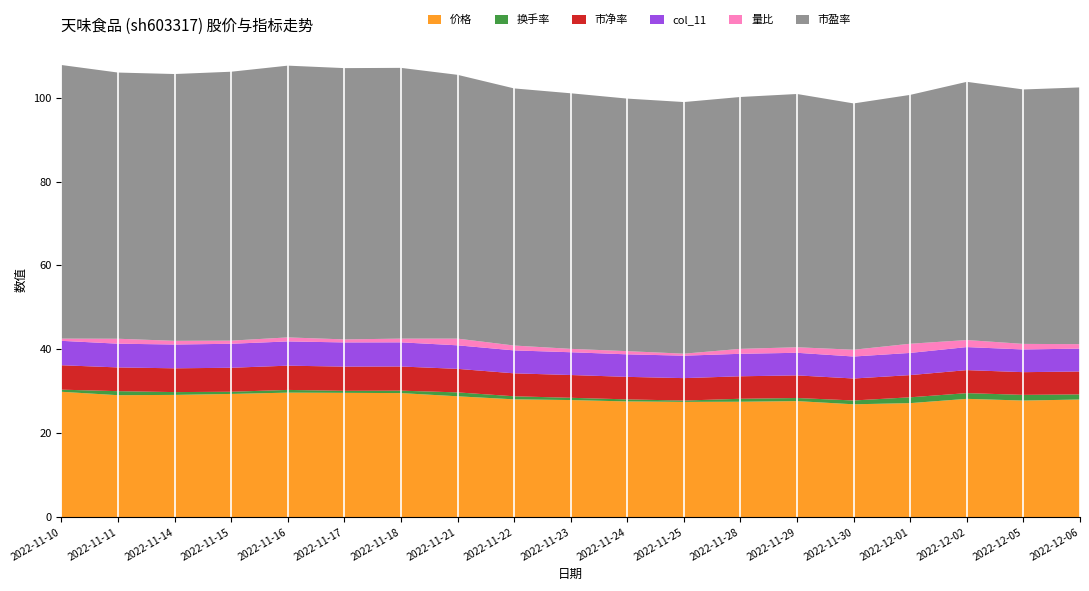

Reading left to right, extract all data points from this chart.

价格: 29.9	29.1	29.1	29.4	29.7	29.6	29.6	28.8	28.1	27.9	27.6	27.5	27.5	27.7	26.9	27.2	28.2	27.8	28.0
换手率: 0.5	1.0	0.7	0.5	0.7	0.5	0.6	0.9	0.7	0.5	0.5	0.3	0.7	0.7	0.9	1.4	1.4	1.4	1.2
市净率: 5.8	5.7	5.7	5.7	5.8	5.8	5.8	5.6	5.5	5.4	5.4	5.3	5.4	5.4	5.2	5.3	5.5	5.4	5.5
col_11: 5.8	5.7	5.7	5.7	5.8	5.8	5.8	5.6	5.5	5.4	5.4	5.3	5.4	5.4	5.2	5.3	5.5	5.4	5.5
量比: 0.5	1.2	0.9	0.8	1.0	0.7	0.9	1.6	1.2	0.8	0.8	0.5	1.2	1.3	1.6	2.2	1.7	1.3	1.1
市盈率: 65.2	63.5	63.6	64.1	64.8	64.7	64.5	62.9	61.3	60.9	60.2	60.0	60.0	60.4	58.7	59.3	61.6	60.7	61.2